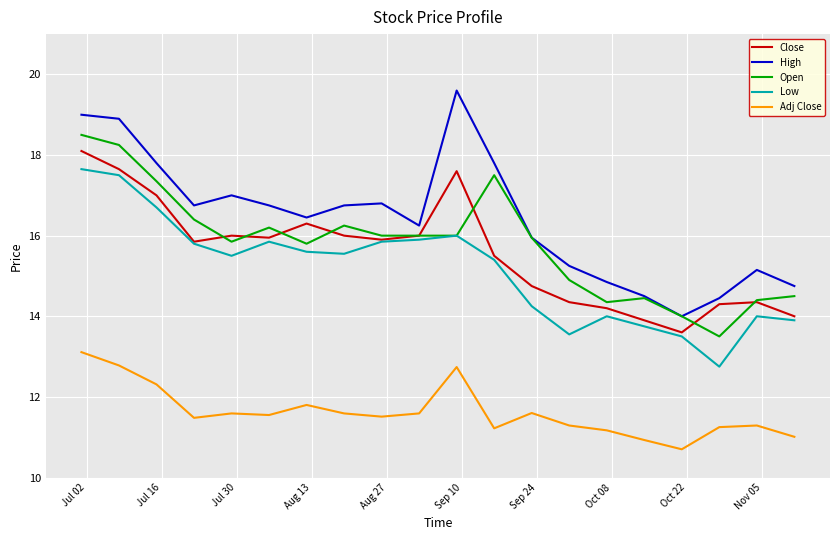

What is the greatest value displayed?

19.6